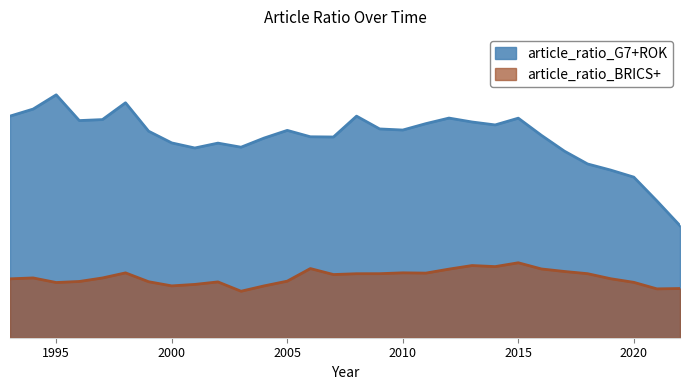

What is the difference between the maximum and minimum values in the article_ratio_G7+ROK series?

0.1